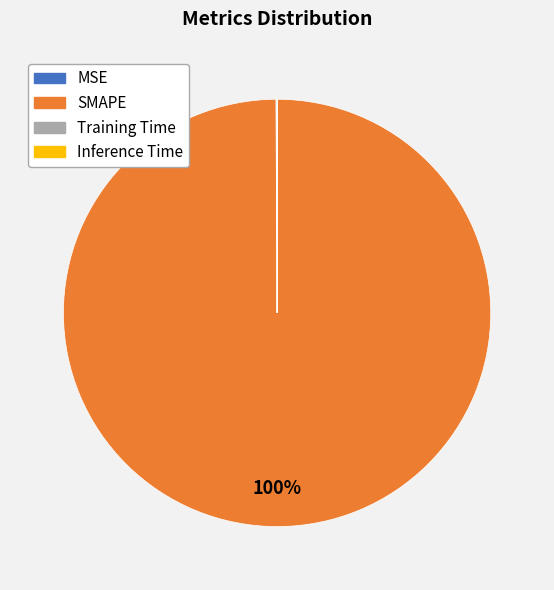

Which slice represents more than half of the pie?

SMAPE